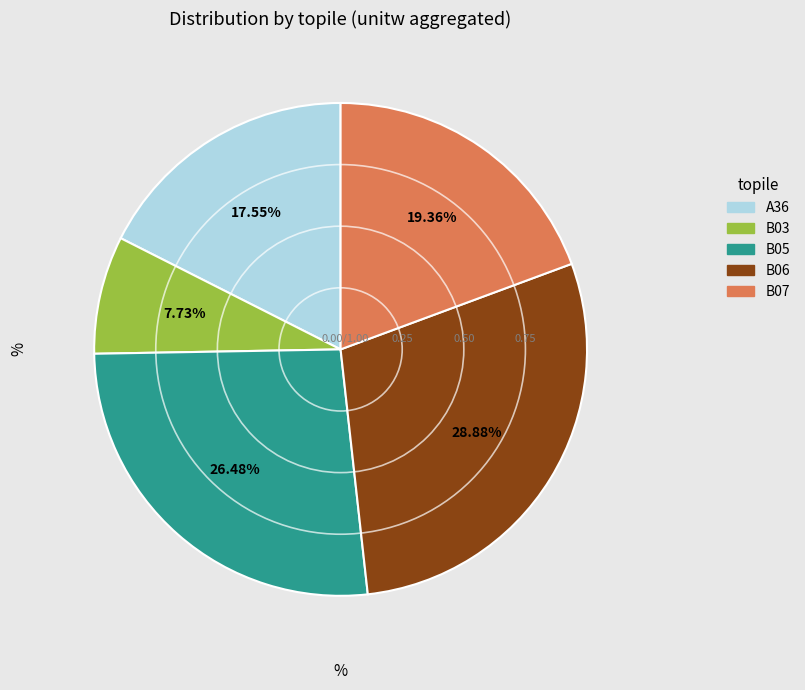

What percentage is the B05 slice, to the nearest percent?

26%